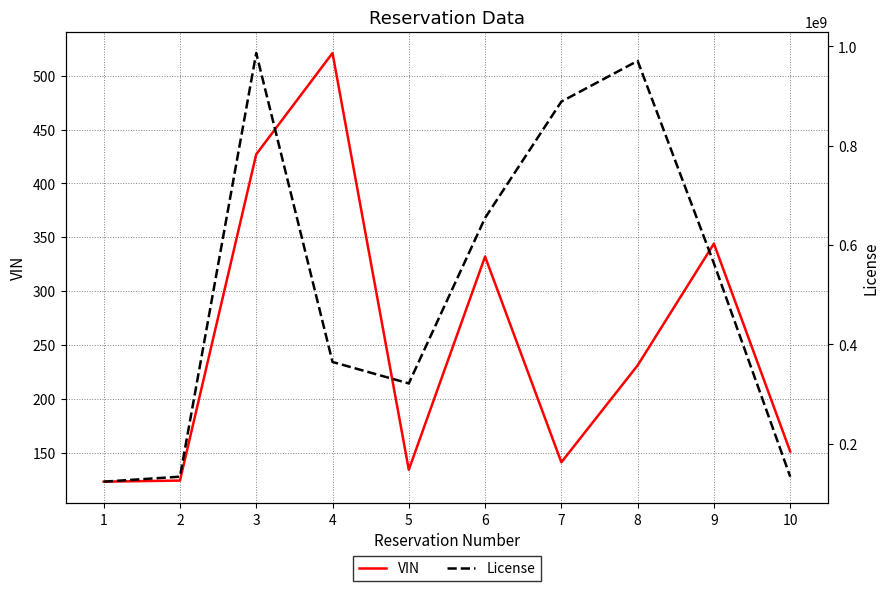

Which category has the highest value in the VIN series?

4